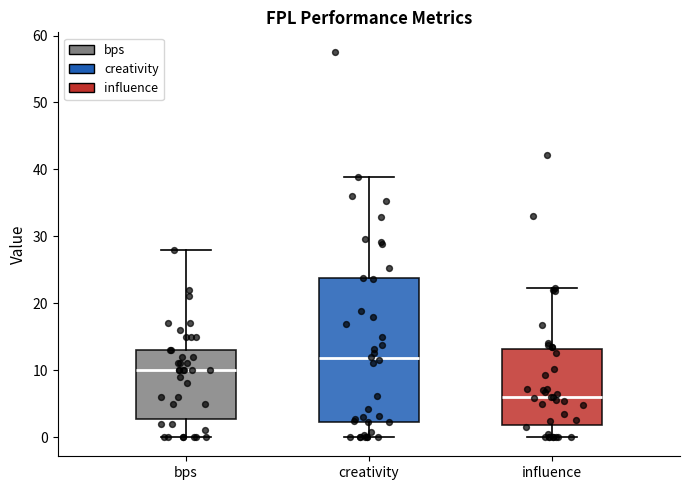

Comparing the boxes themselves (not the whiskers), which one is the tallest?

creativity